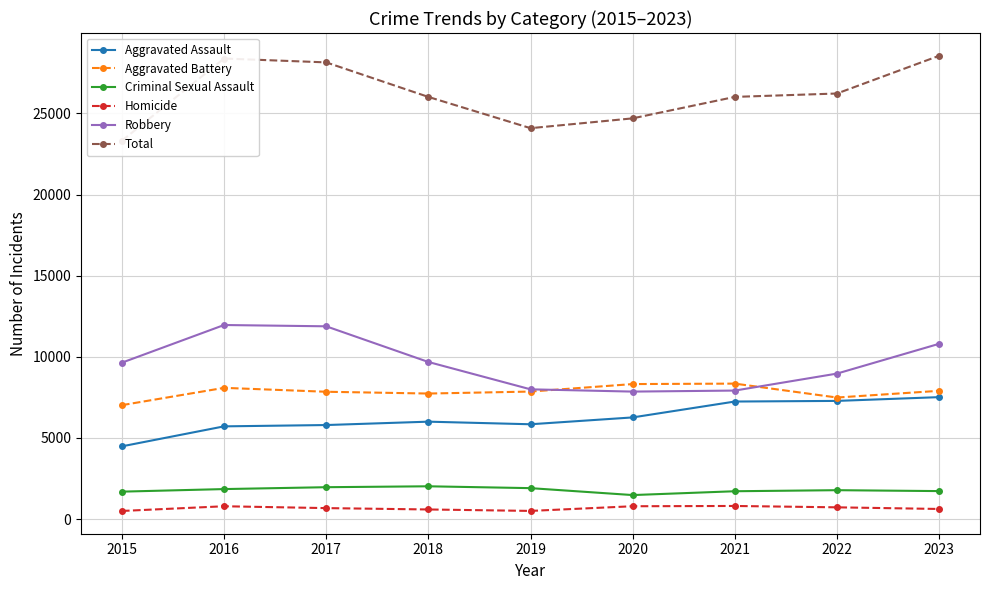

The value of Homicide at 2019 is 149. True or false?

False